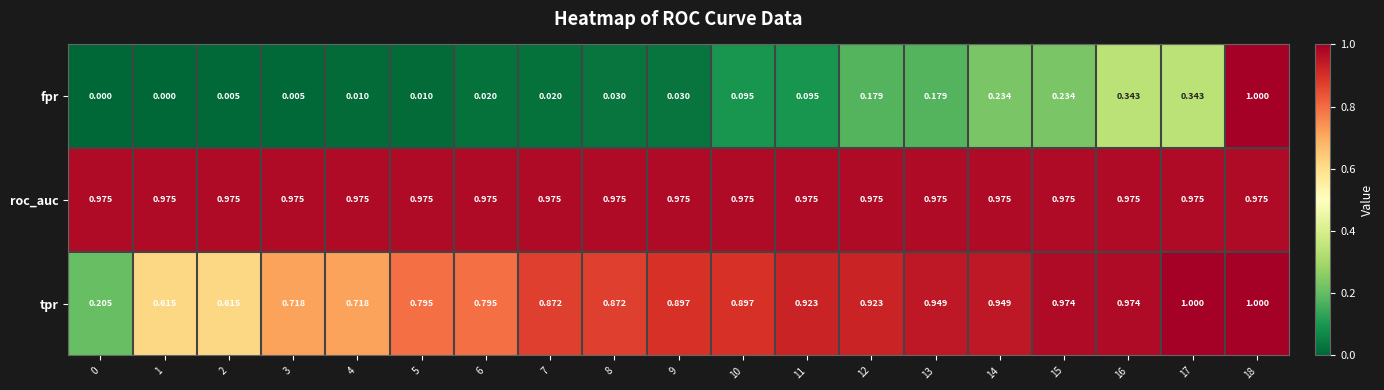

List the series in order of their overall mean, lowest first.

fpr, tpr, roc_auc